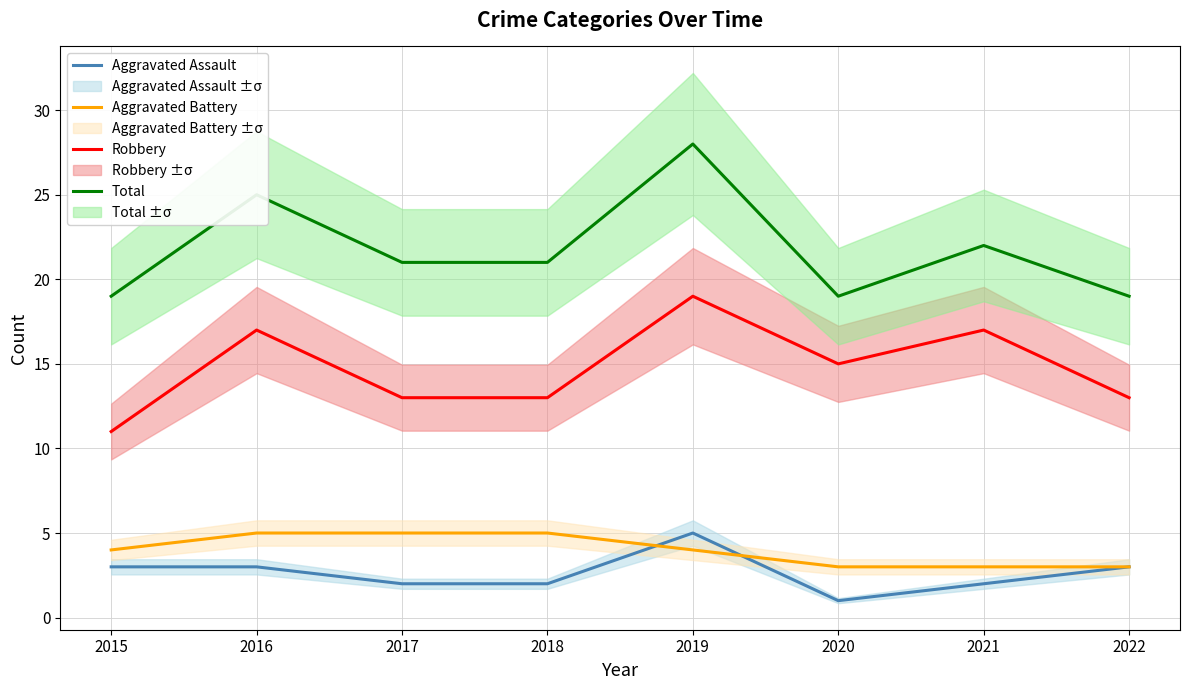

Rank the series at 2021 from lowest to highest value.

Aggravated Assault, Aggravated Battery, Robbery, Total